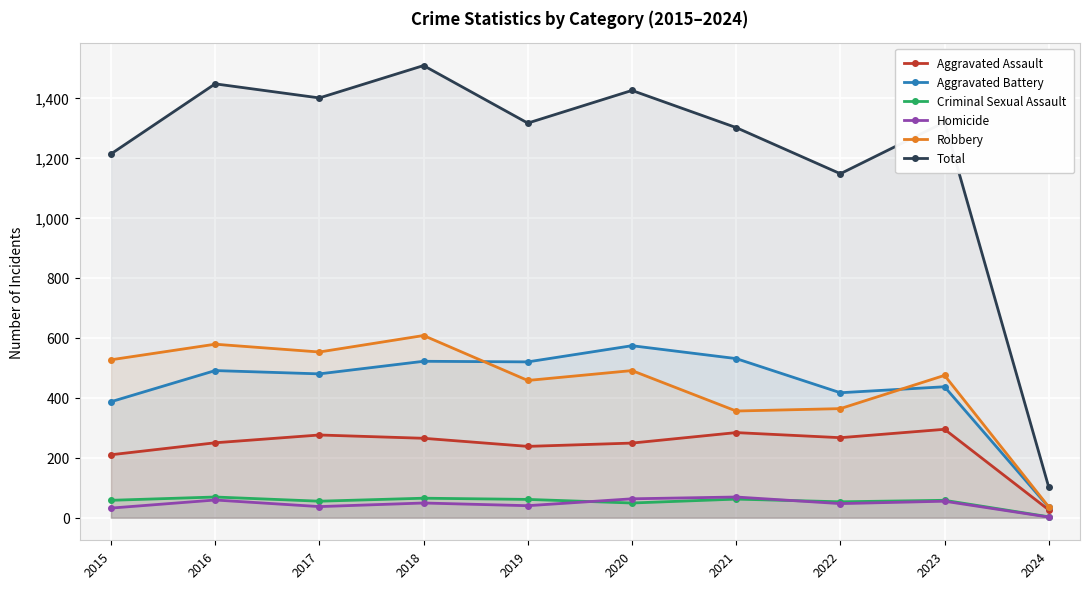

What is the highest value of the Homicide series?

69